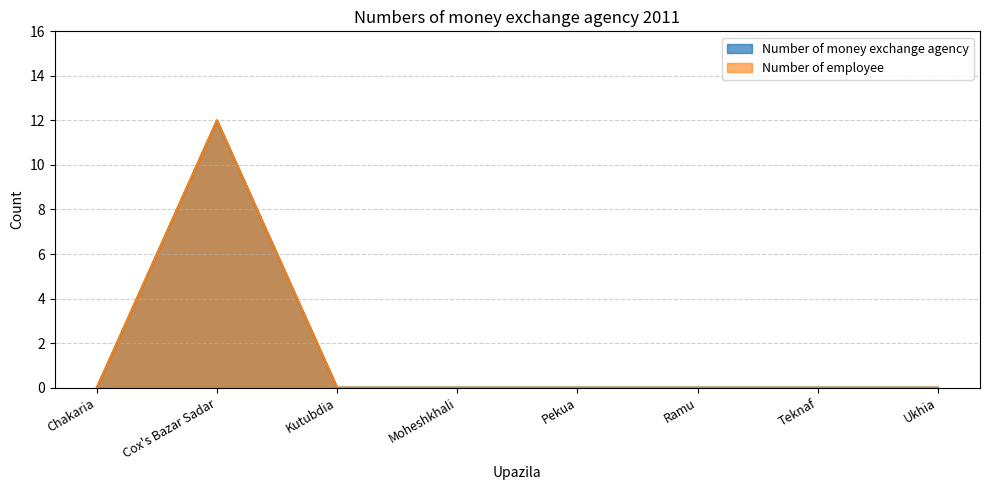

List the series in order of their peak value, highest first.

Number of money exchange agency, Number of employee